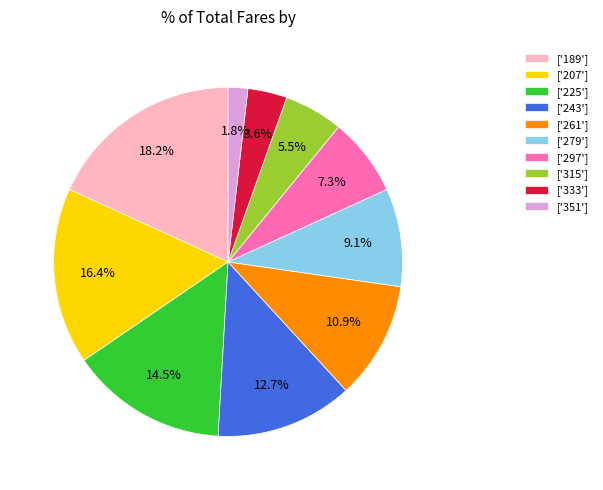

How much of the chart is everything except ['207']?

83.6%